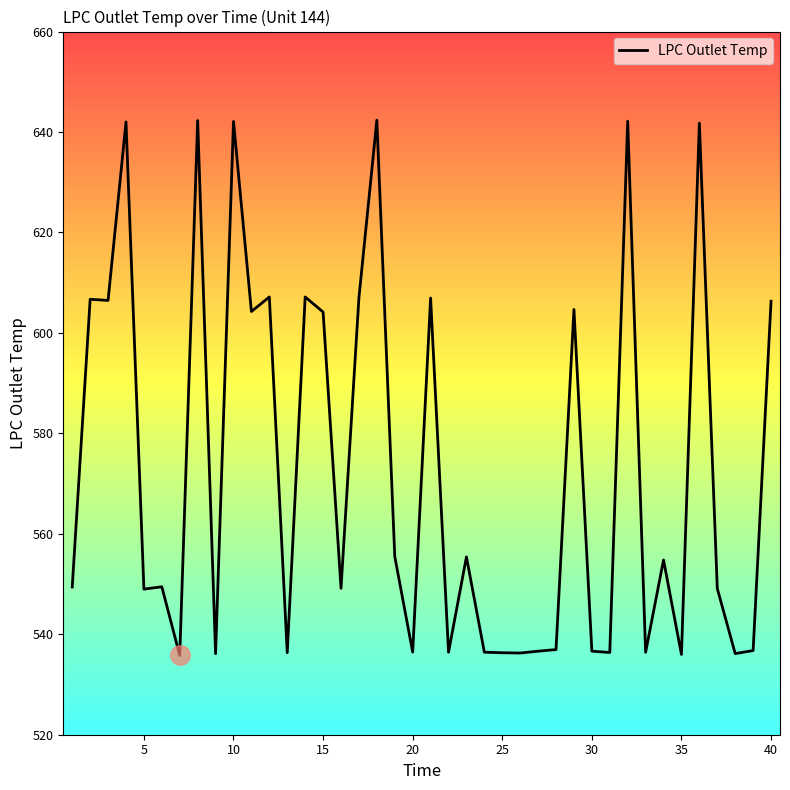

How many interior local valleys (lower than both neighbors) does the data have?

14